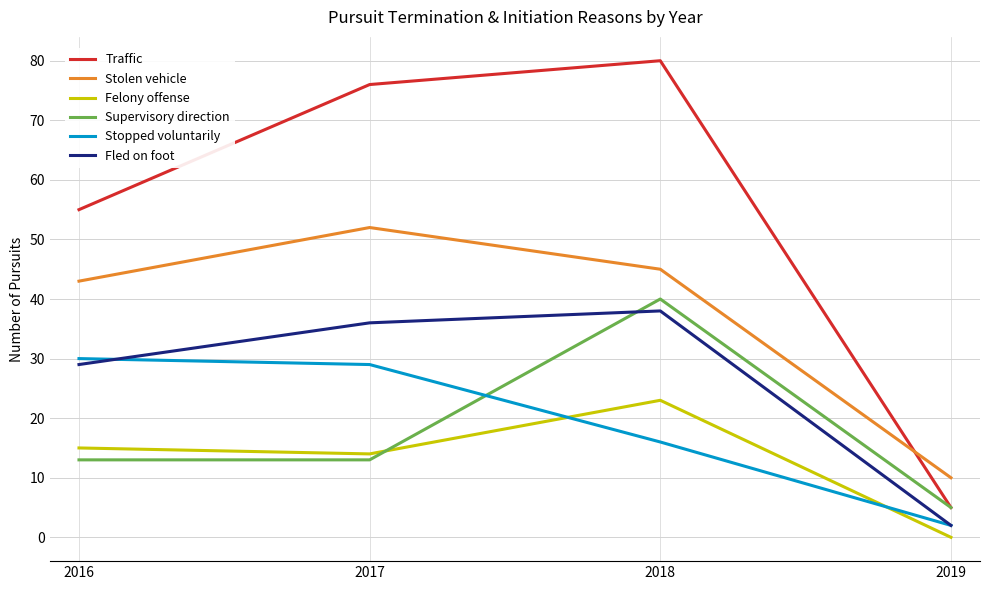

Which series has the largest total across all categories?

Traffic